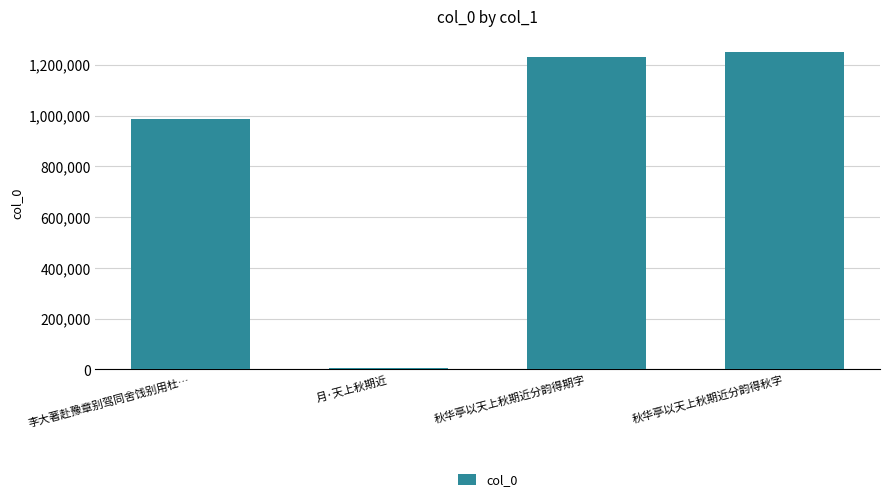

Reading left to right, list all the values displayed in this chart.

987962	7619	1231864	1249200